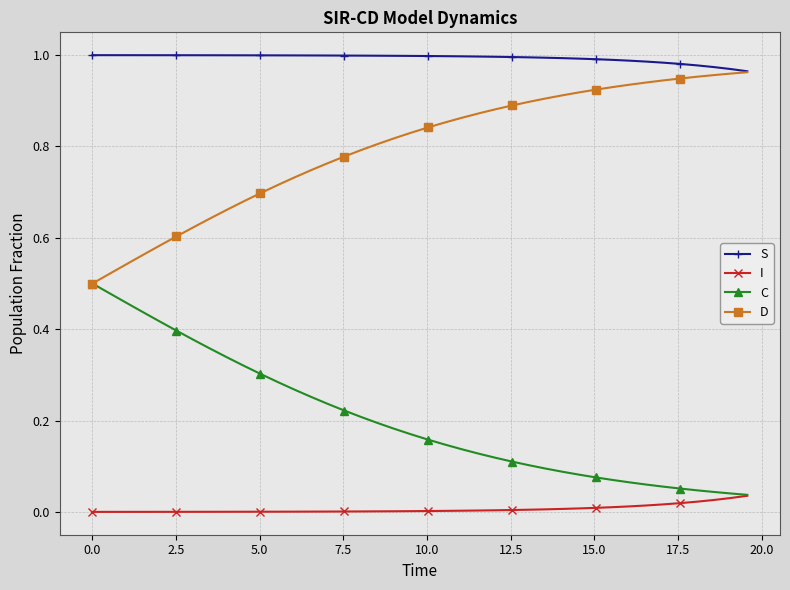

True or false: S and C cross at least once.

False